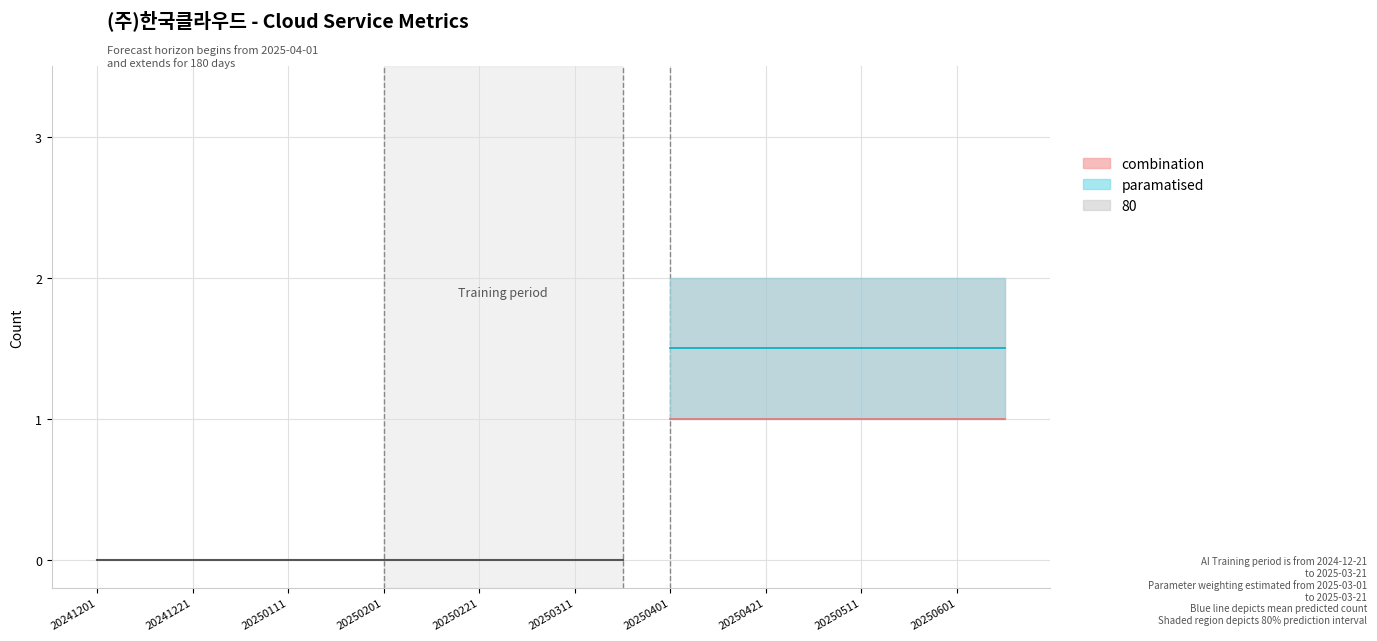

True or false: col_4 has more than 0 points higher than both neighbors.

False